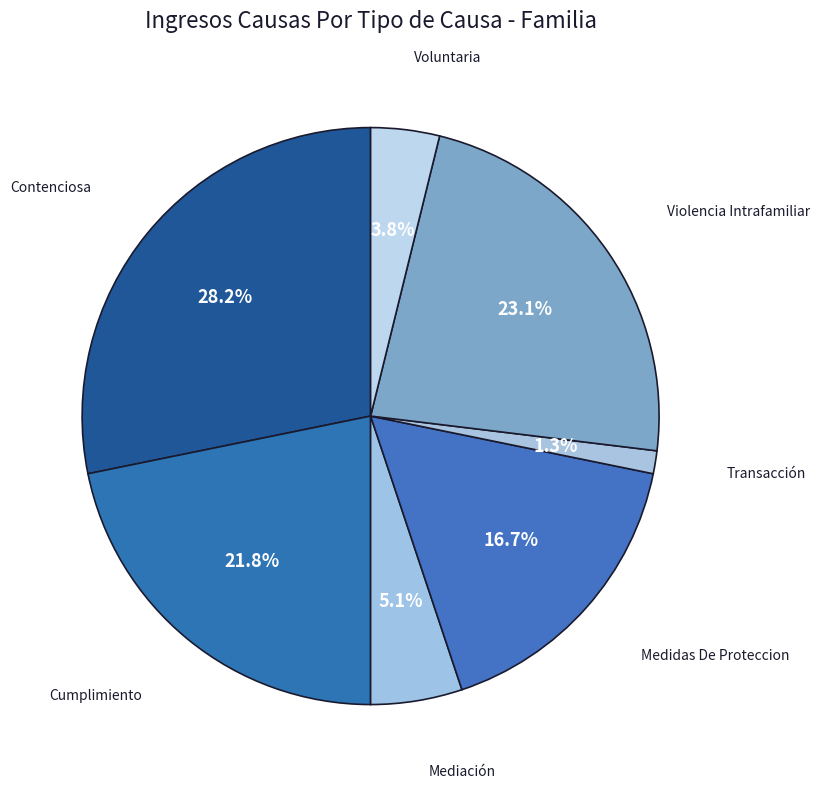

Between Violencia Intrafamiliar and Transacción, which is larger?

Violencia Intrafamiliar